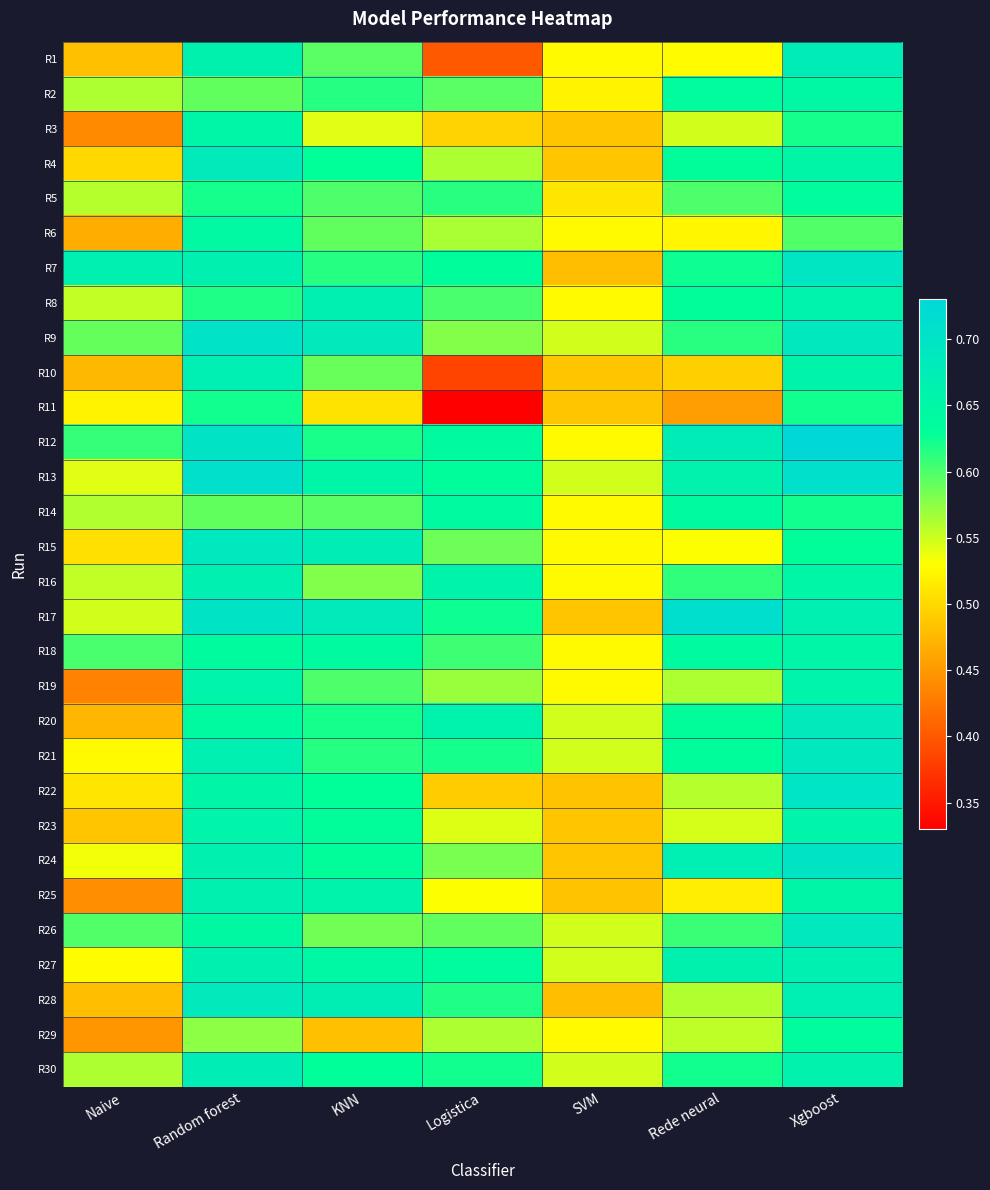

What is the total value across all series at Random forest?

19.7